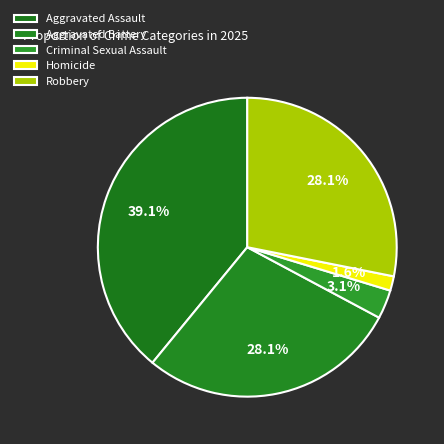

What percentage is NOT represented by Aggravated Assault?

60.9%